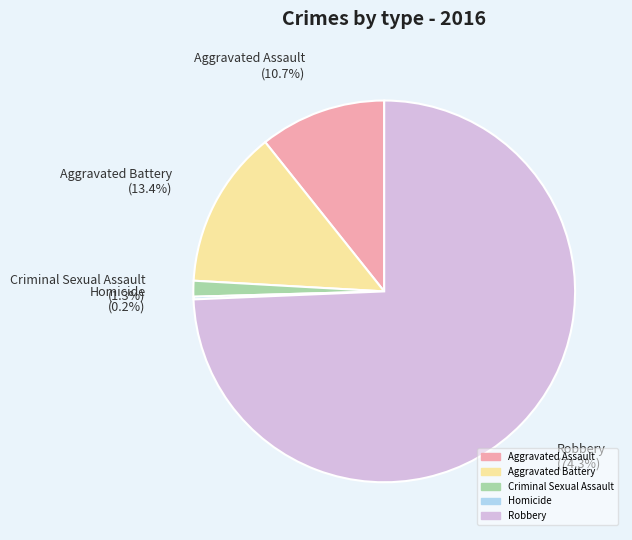

Does Robbery represent more than half of the total?

Yes